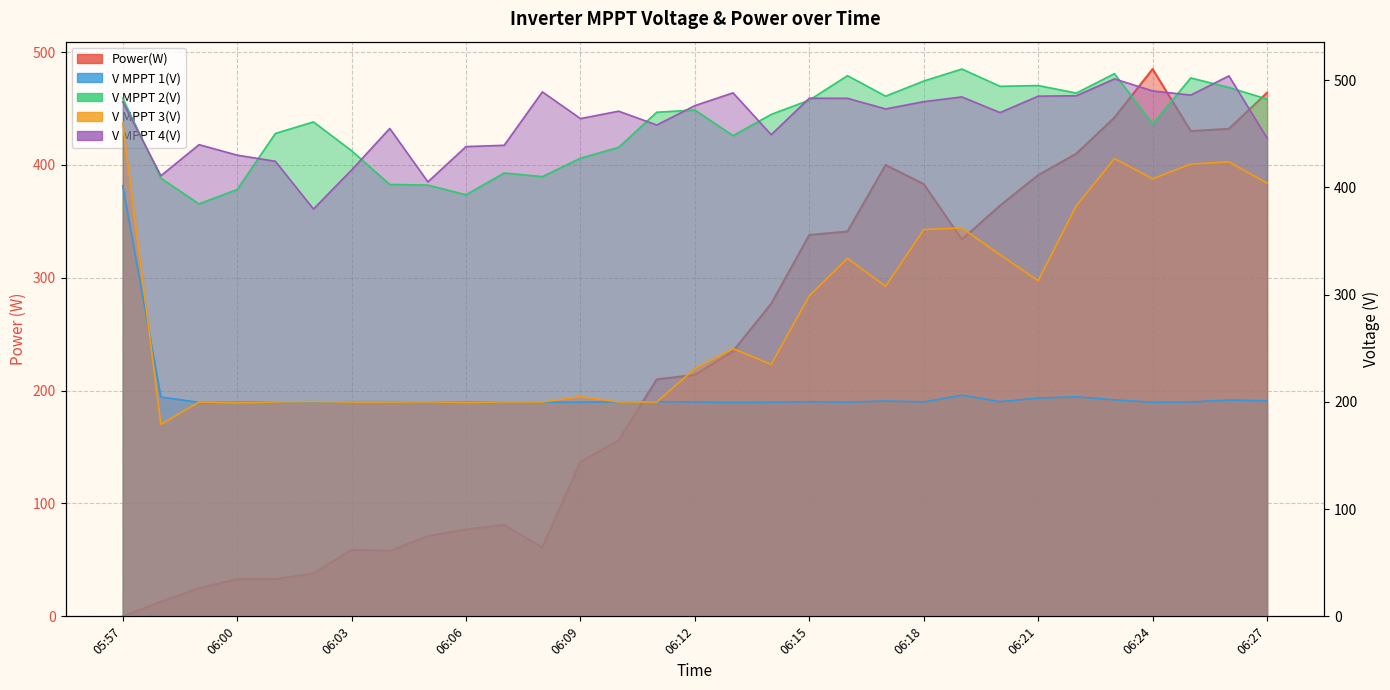

Which has a higher value, 05:59 or 06:19?

06:19